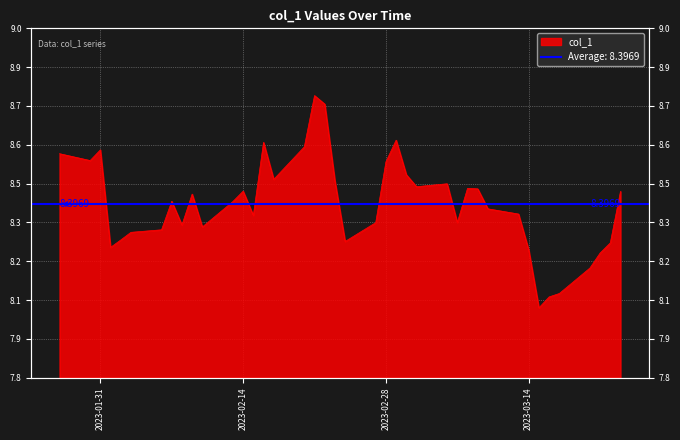

The chart shows a value of 8.5 at 2023-03-02. True or false?

True